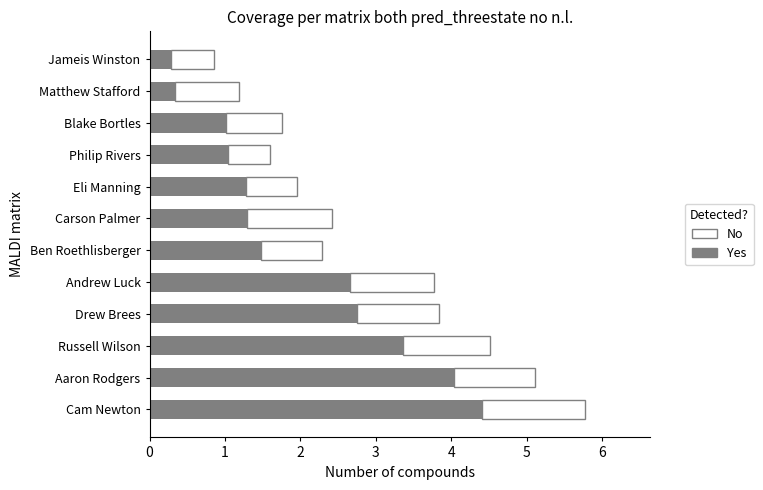

What is the minimum value for Yes?

0.3